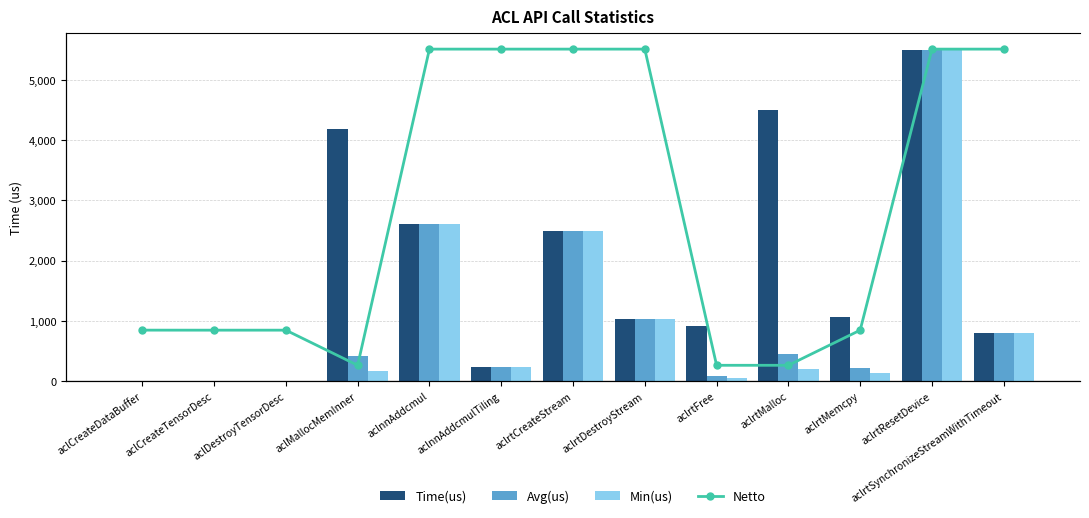

What is the maximum value for Time(us)?

5497.2